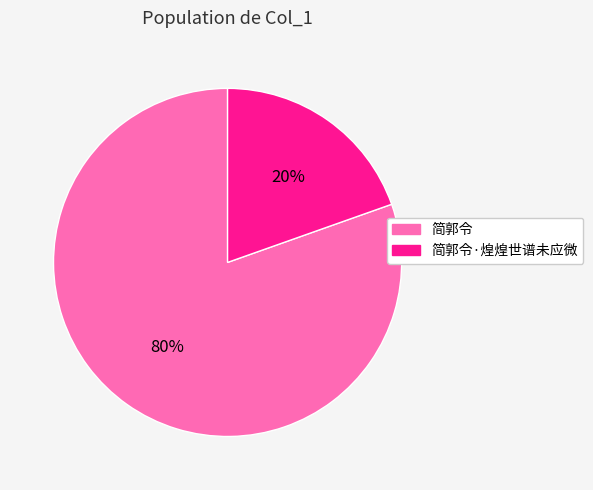

To the nearest percent, what is the average slice percentage?

50%